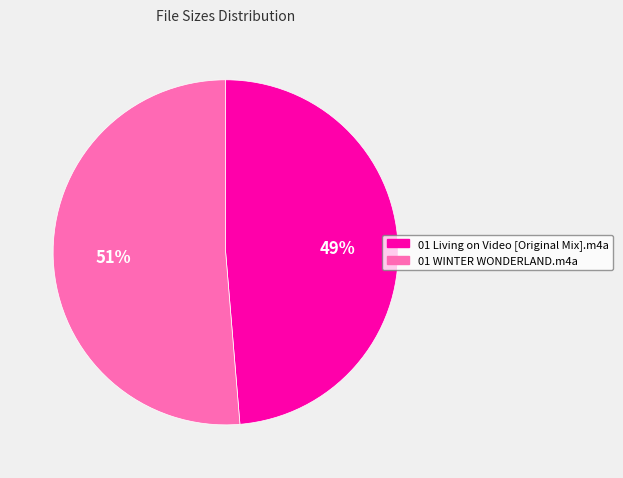

Which category has the biggest portion of the pie?

01 WINTER WONDERLAND.m4a